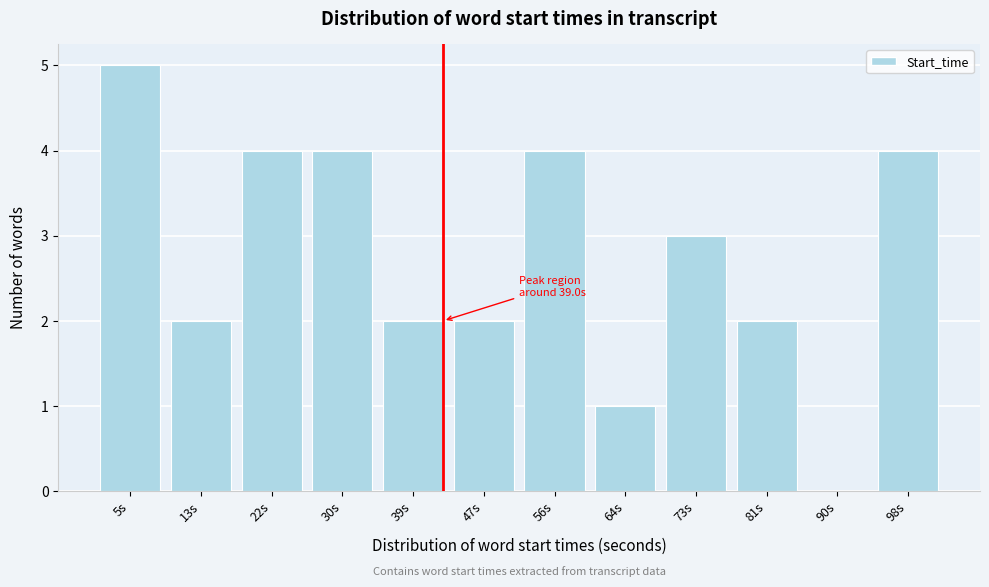

Reading left to right, what are all the values shown in this chart?

5s=5	13s=2	22s=4	30s=4	39s=2	47s=2	56s=4	64s=1	73s=3	81s=2	90s=0	98s=4